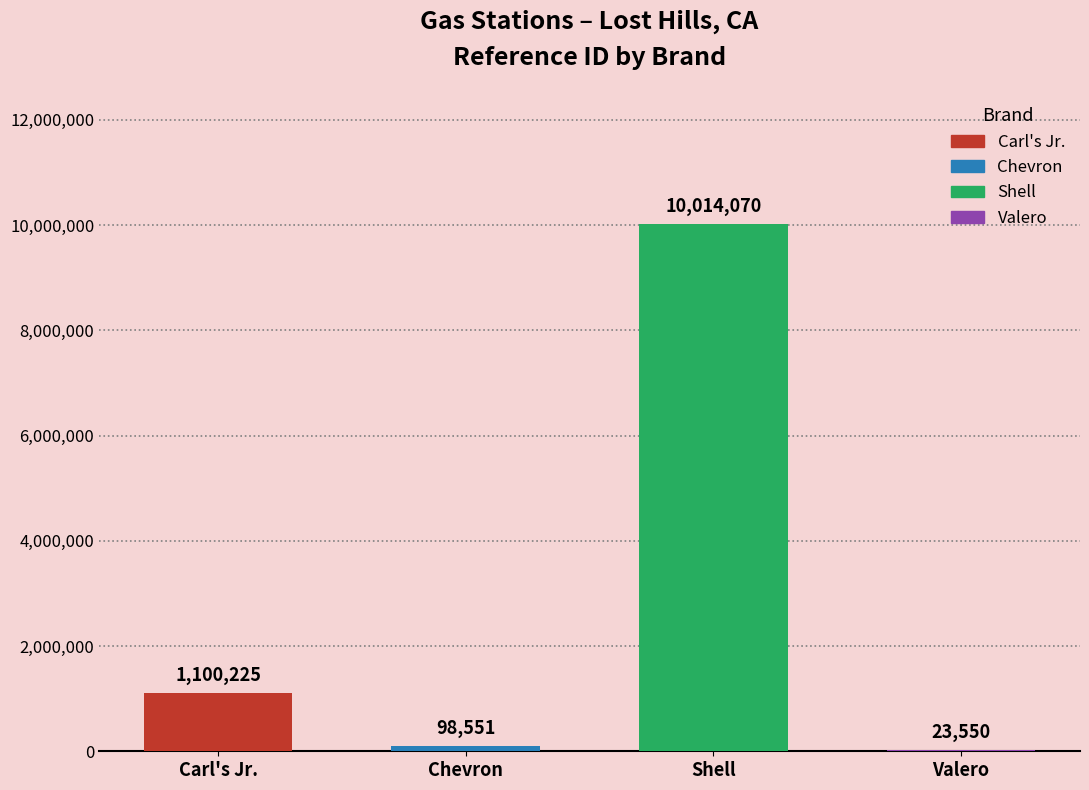

What is the difference between the values at Valero and Chevron?

75001